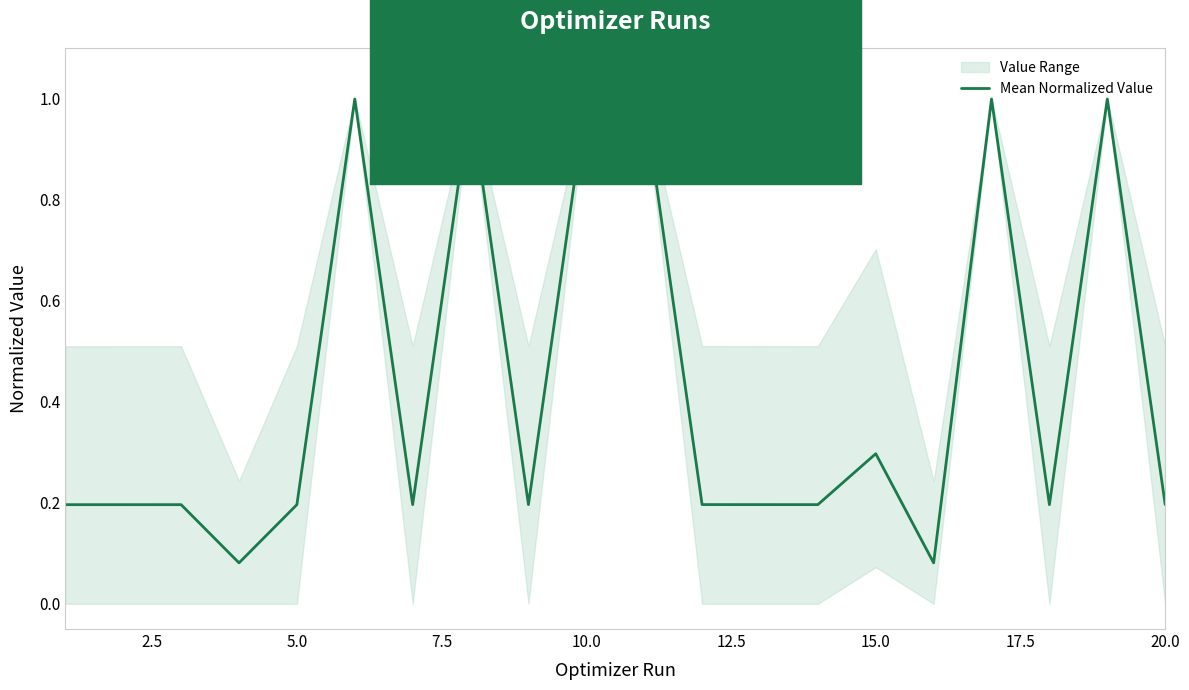

The Mean Normalized Value series shows 0.3 at 15.0. True or false?

True